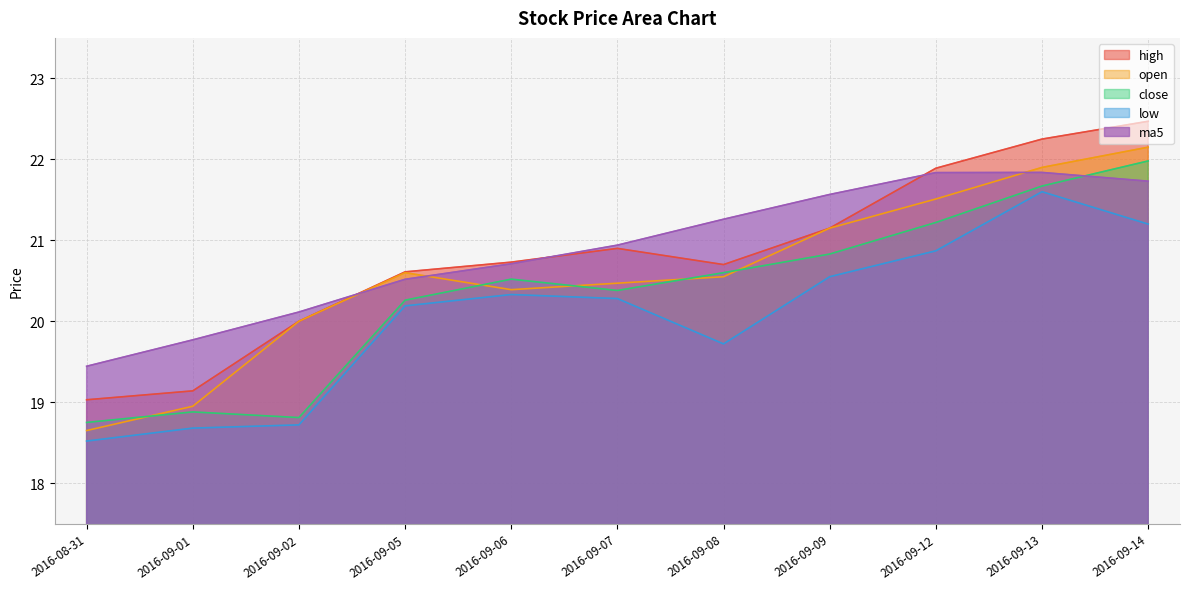

Which series has the widest spread of values?

open